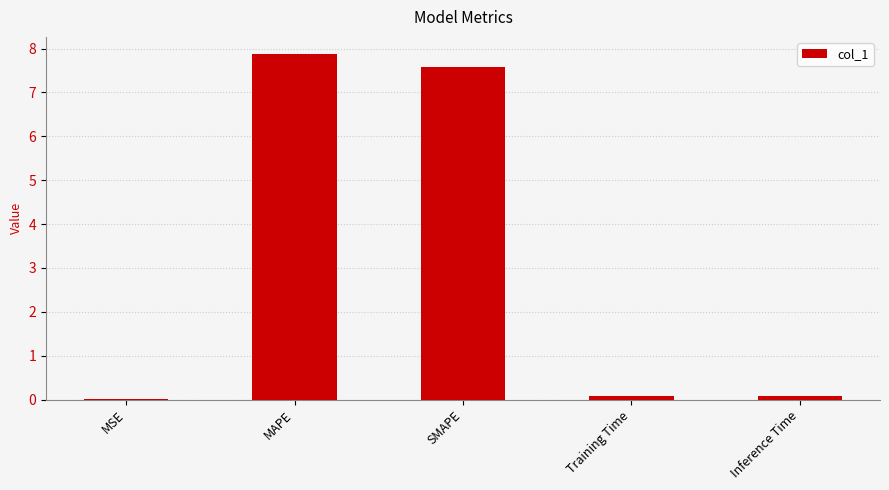

What is the sum of all values?

15.6